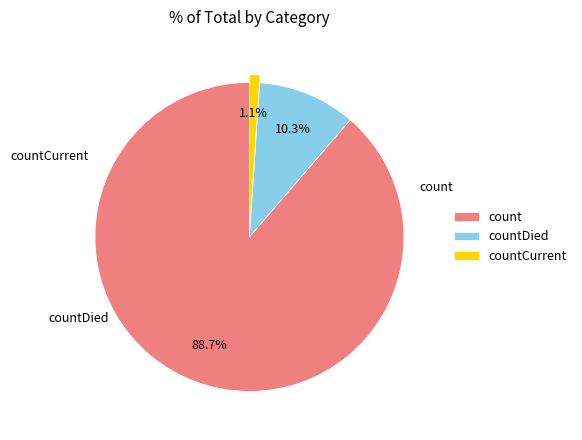

Combined, do countDied and countCurrent account for over 50%?

No